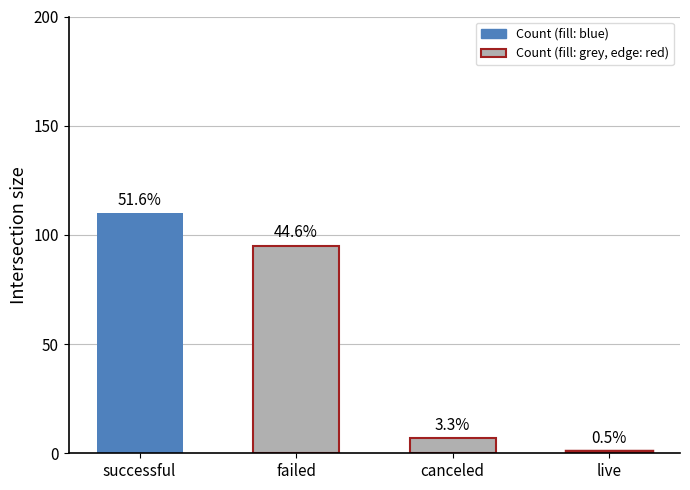

True or false: the data shows 95 at failed.

True